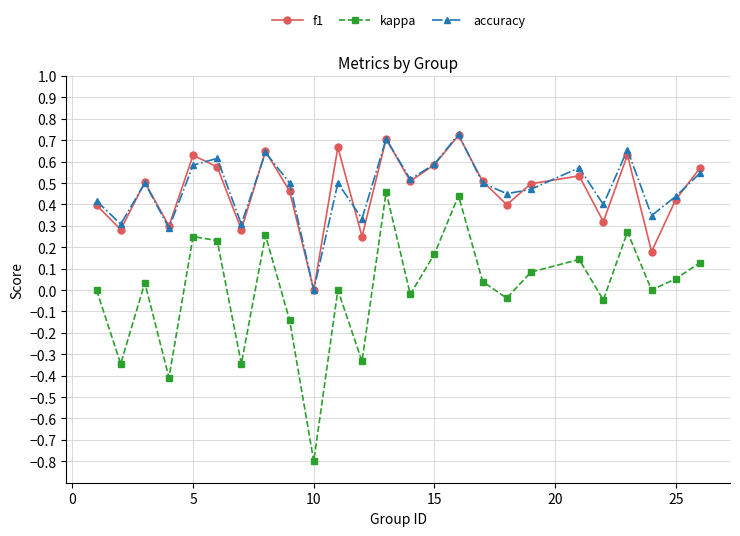

What is the difference between the maximum and minimum values in the kappa series?

1.3